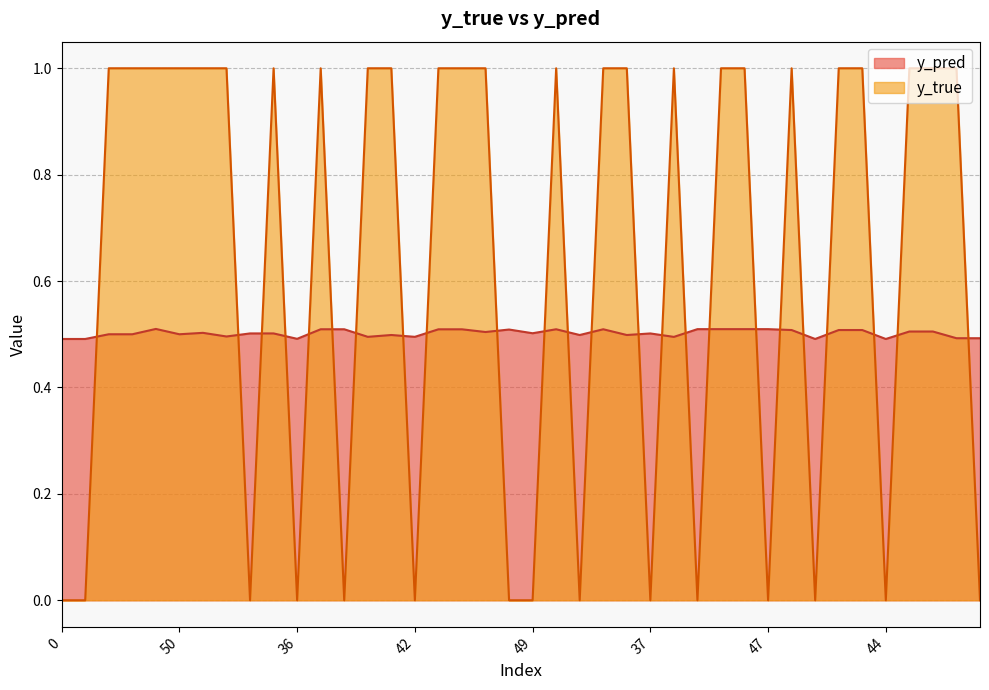

What is the total value across all series at 31?

1.5